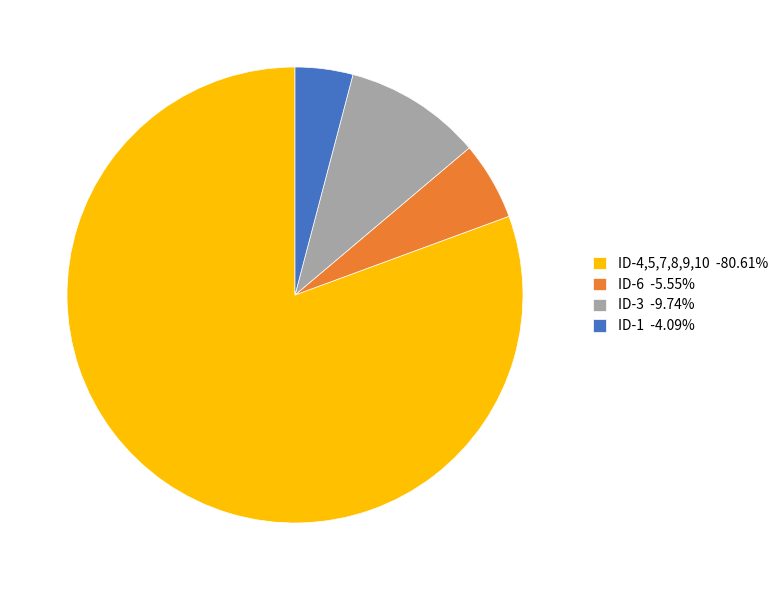

Does ID-3 -9.74% represent more than half of the total?

No